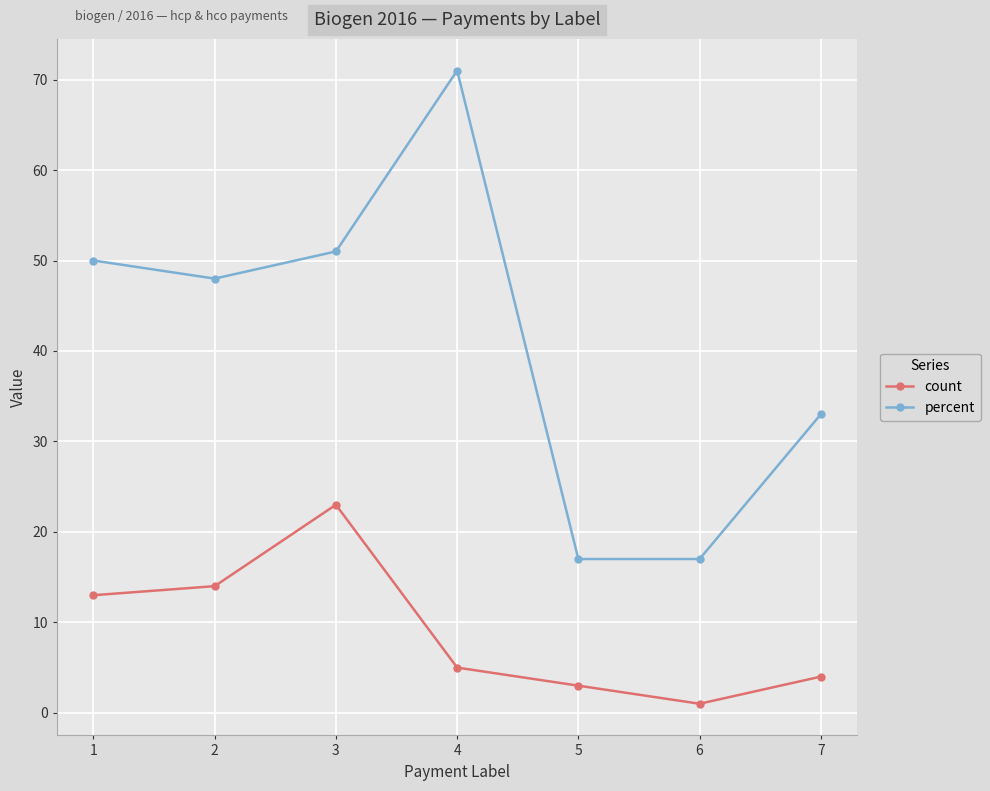

Reading right to left, what are all the values shown in this chart?

count: 7=4	6=1	5=3	4=5	3=23	2=14	1=13
percent: 7=33	6=17	5=17	4=71	3=51	2=48	1=50